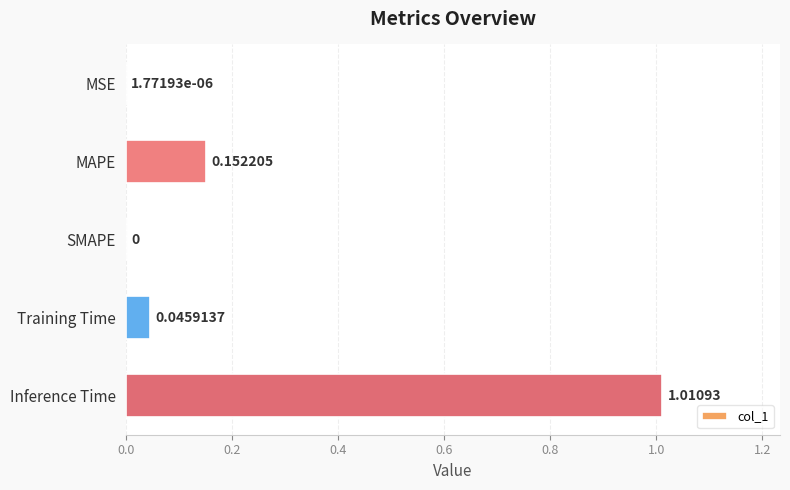

Which label corresponds to the largest value in the chart?

Inference Time